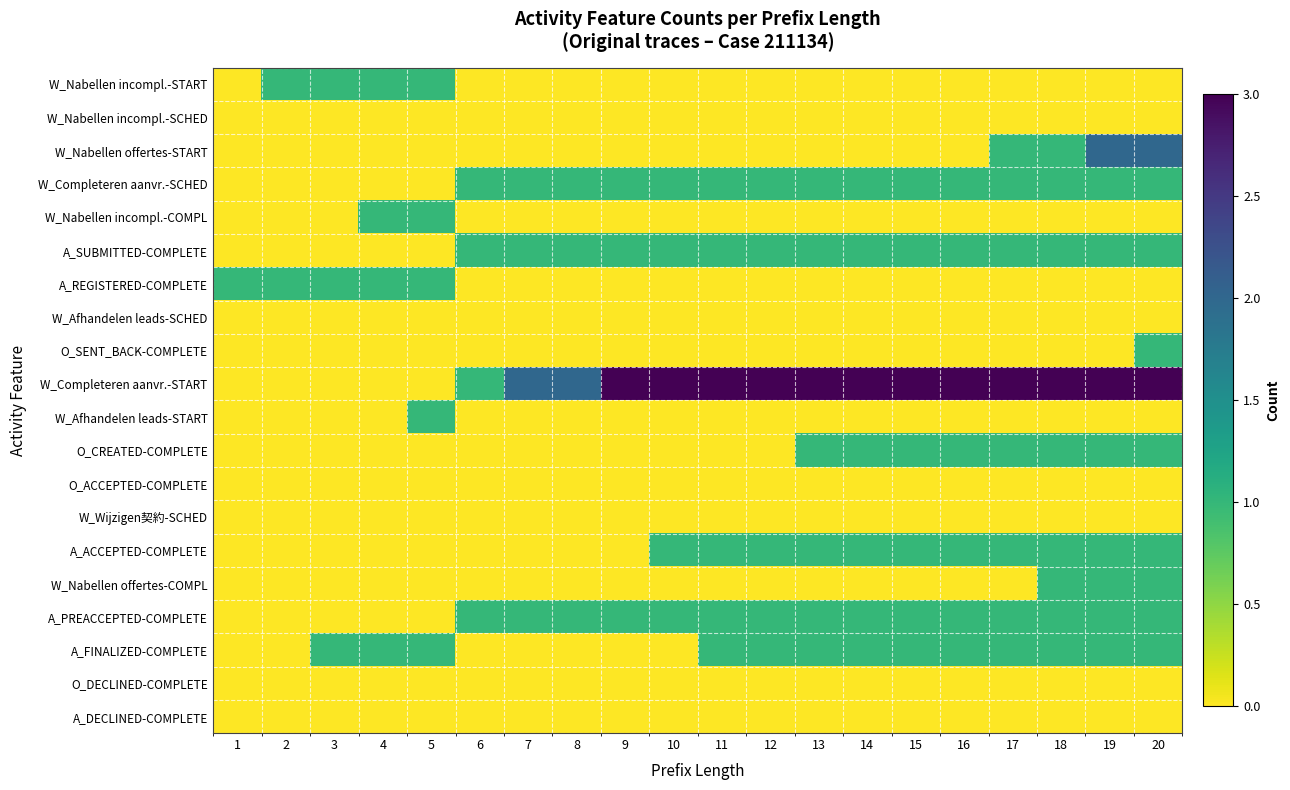

At which category is the sum across all series the highest?

20